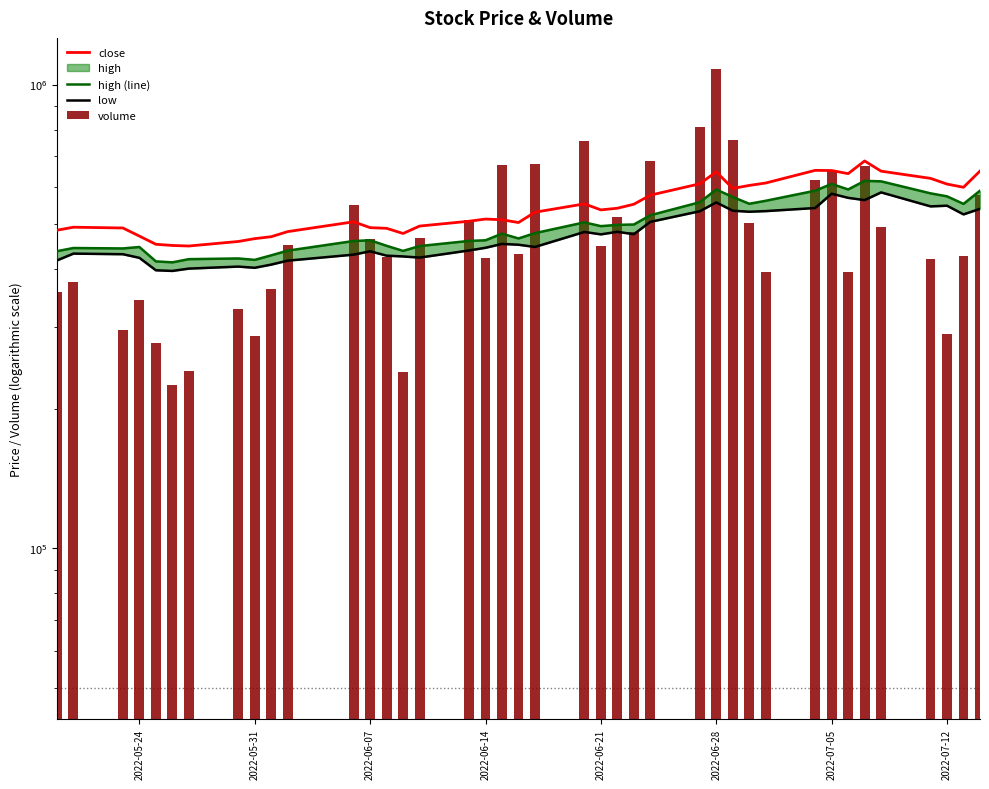

Is it true that volume equals 375410.3 at 39?

False